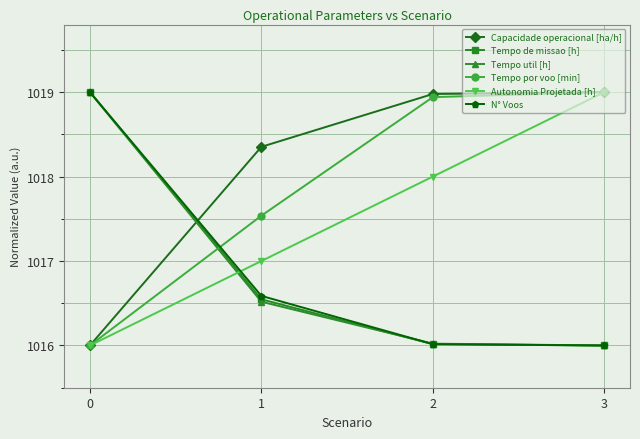

Is it true that Tempo de missao [h] equals 379.4 at 0?

False